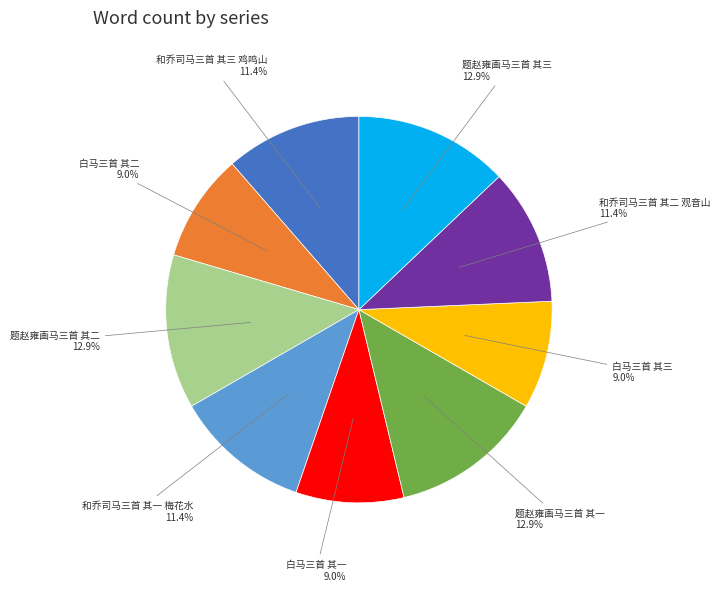

The 和乔司马三首 其三 鸡鸣山 slice represents 11% of the pie. True or false?

True